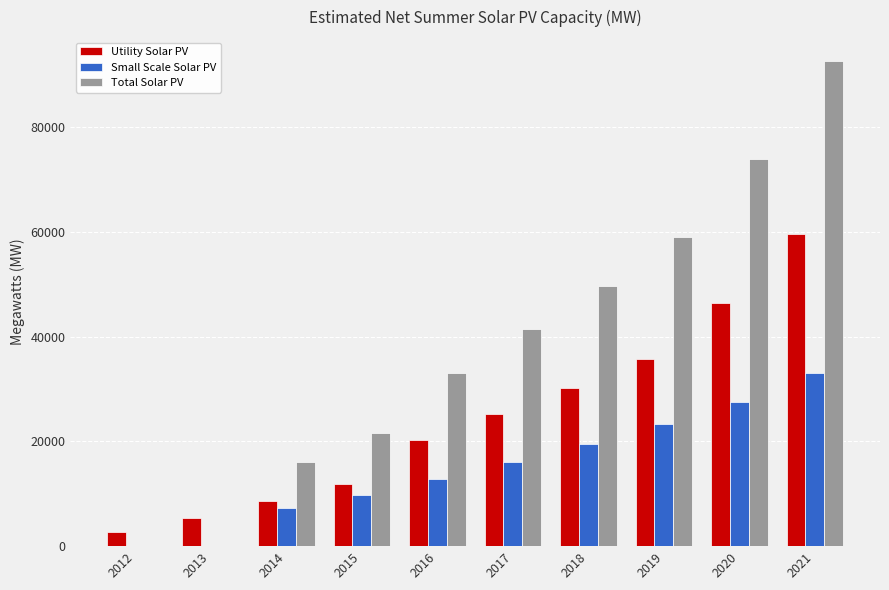

What is the total value across all series at 2012?

2694.1